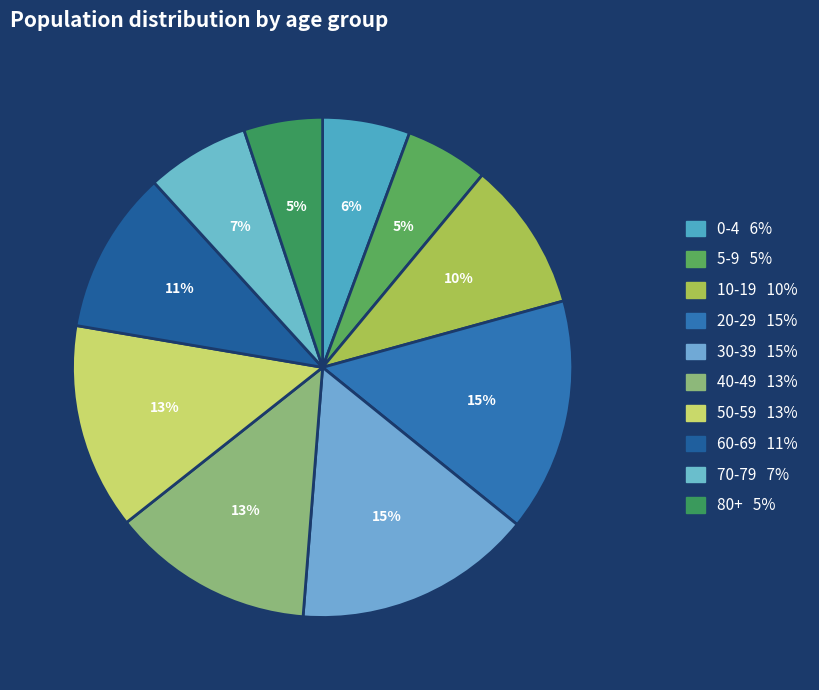

To the nearest percent, what portion does 70-79 represent?

7%